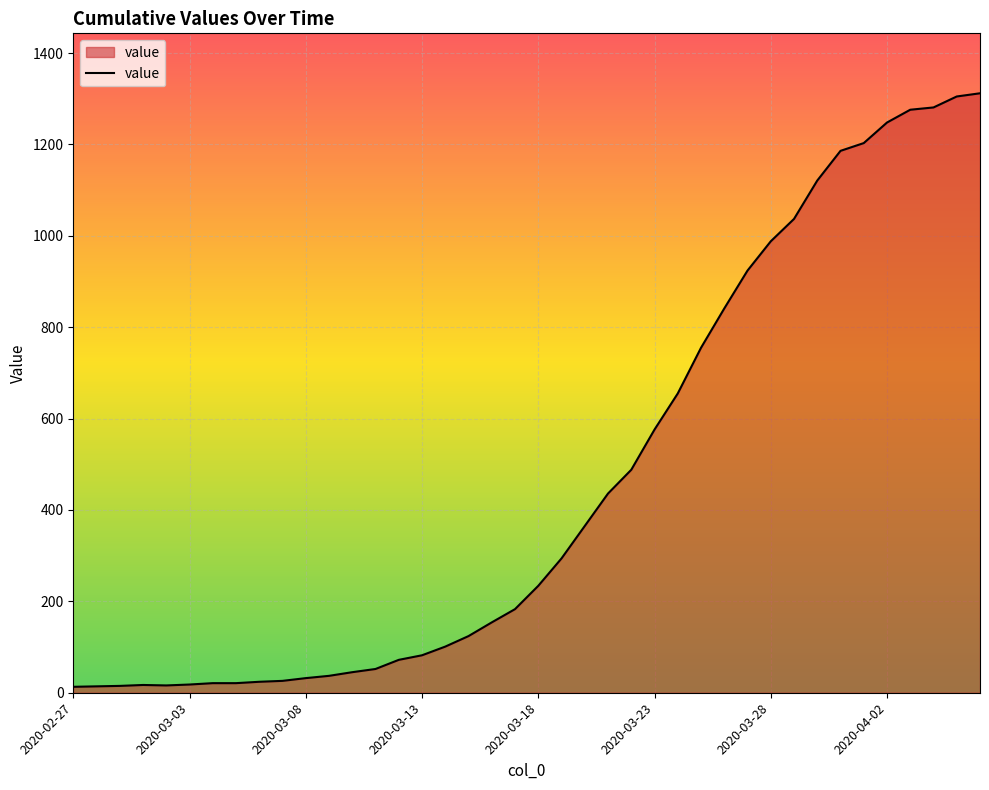

What is the difference between the maximum and minimum values?

1299